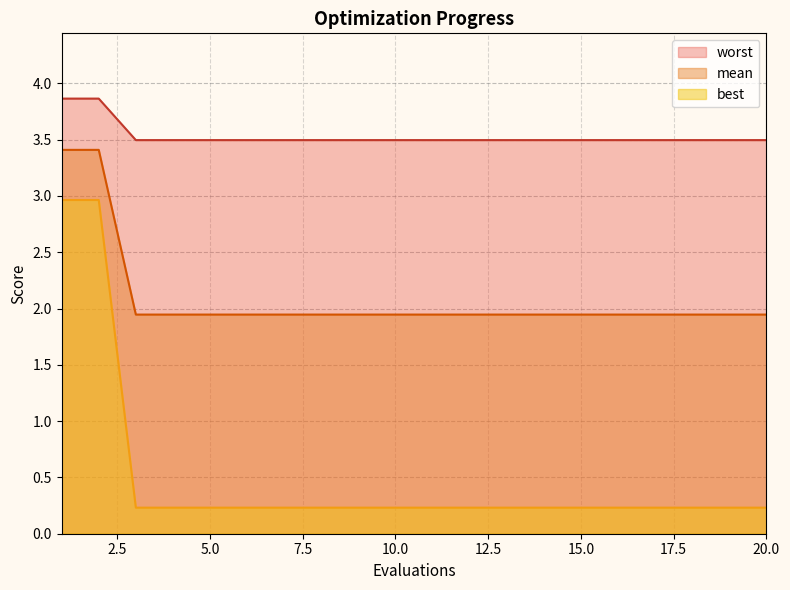

What is the difference between the second highest and second lowest values in the best series?

2.7